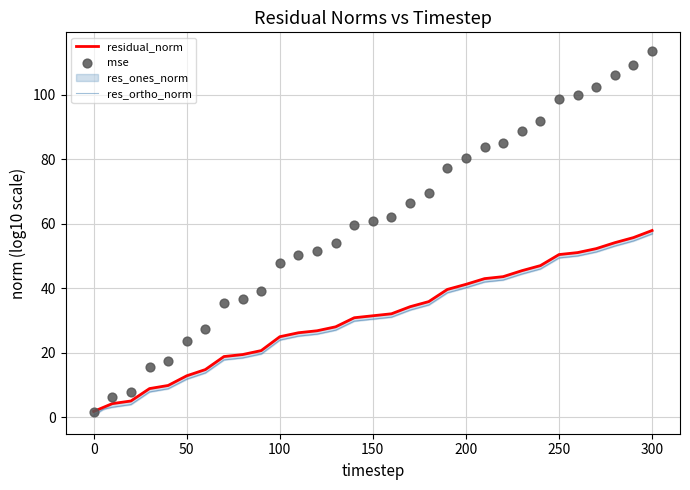

Which series has the largest total across all categories?

mse